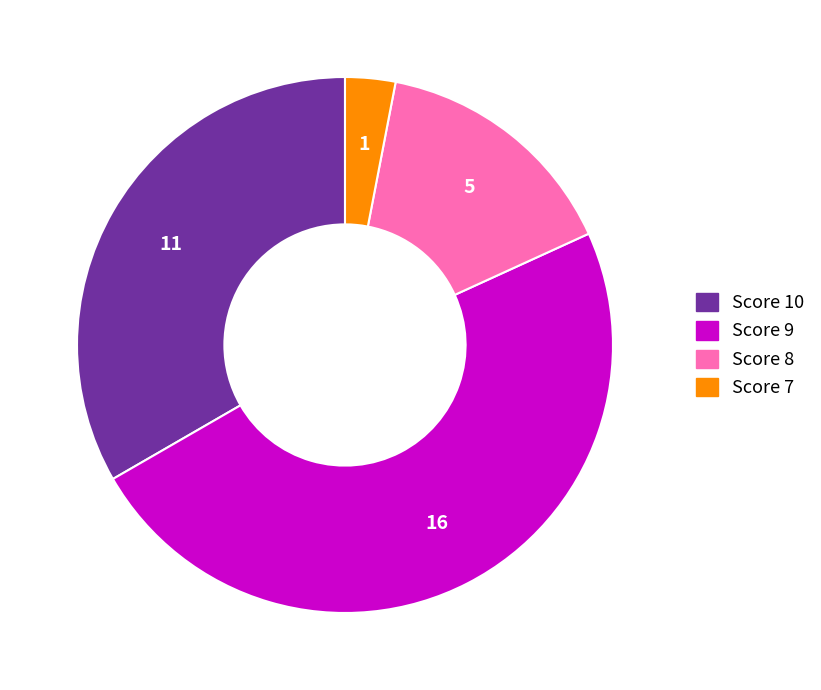

True or false: Score 9 accounts for 48% of the total.

True